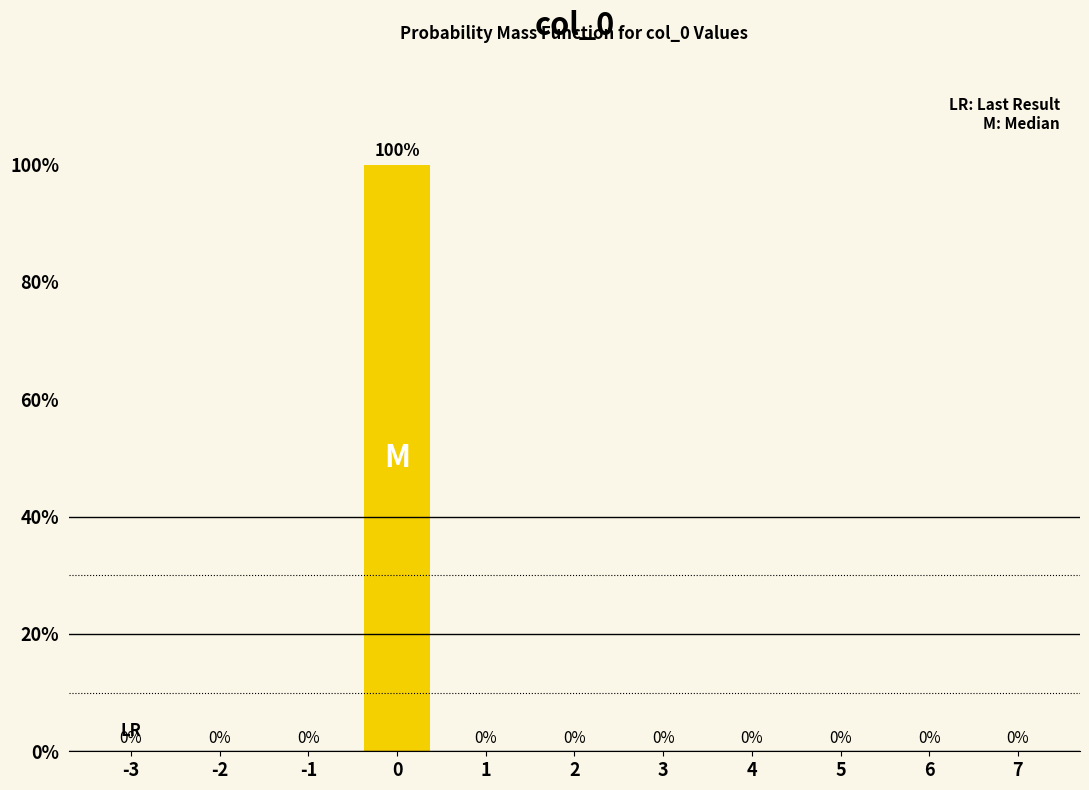

Reading left to right, extract all data points from this chart.

-3=0	-2=0	-1=0	0=100	1=0	2=0	3=0	4=0	5=0	6=0	7=0